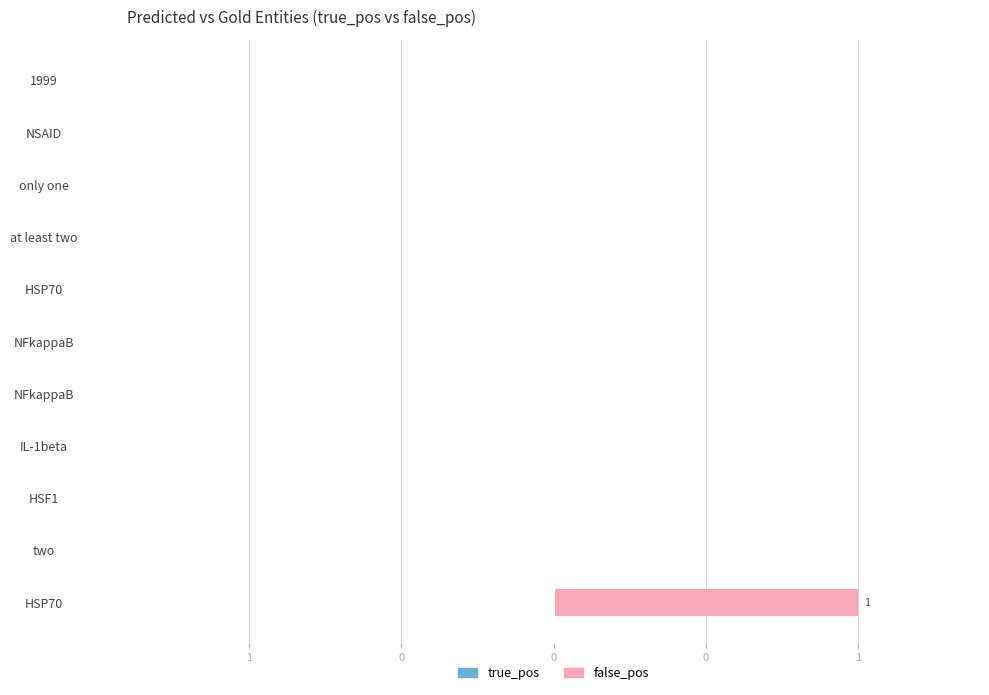

Are the bars horizontal?

Yes